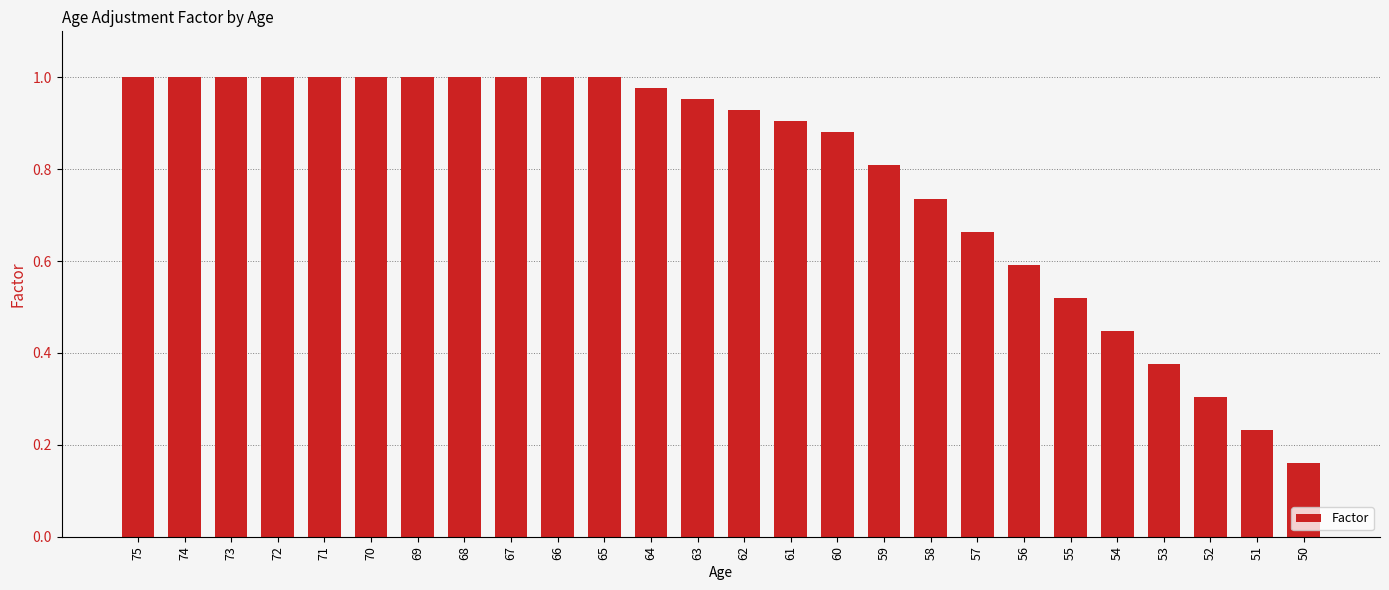

How many bars are there in total?

26